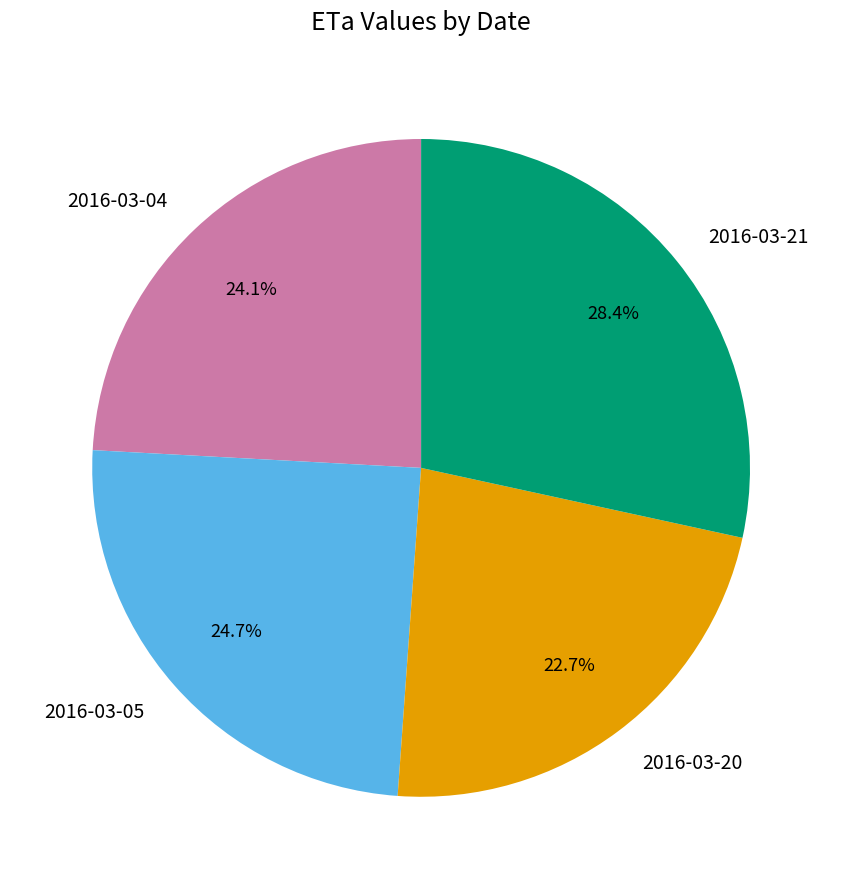

How much of the chart is everything except 2016-03-21?

71.6%